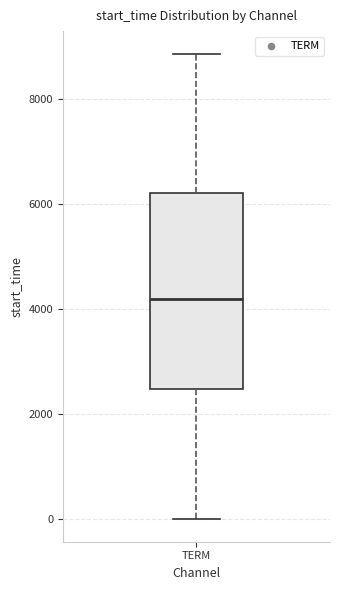

Read this box plot against the y-axis: the position of the median line, the range covered by the box, and the ends of both whiskers. The values are not printed on the chart, so give them approximately, as read against the axis.

median 4200, box 2400 to 6200, whiskers 0 to 8800